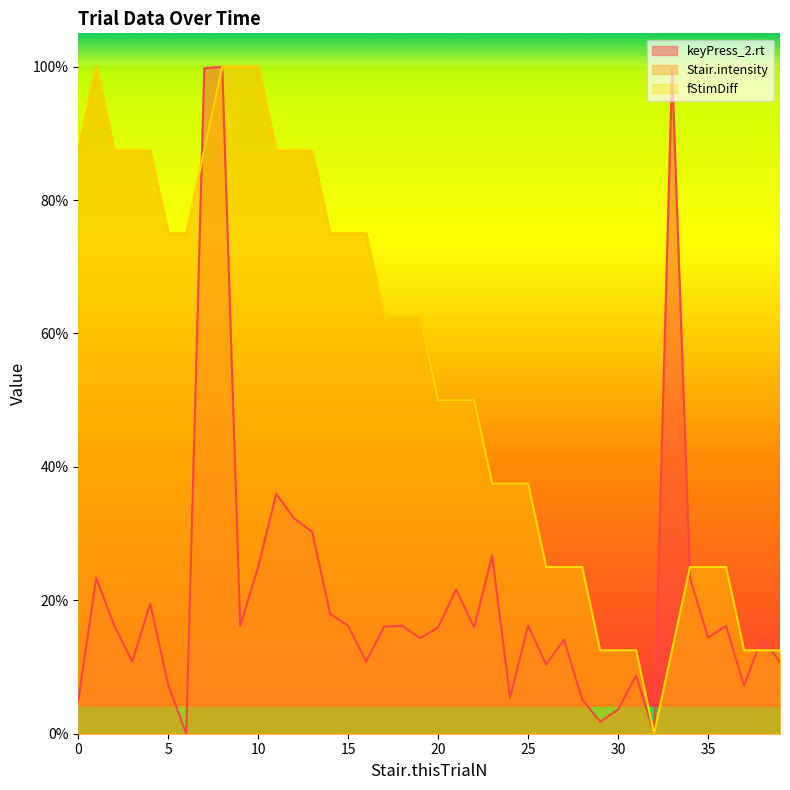

How many values in Stair.intensity are above zero?

39